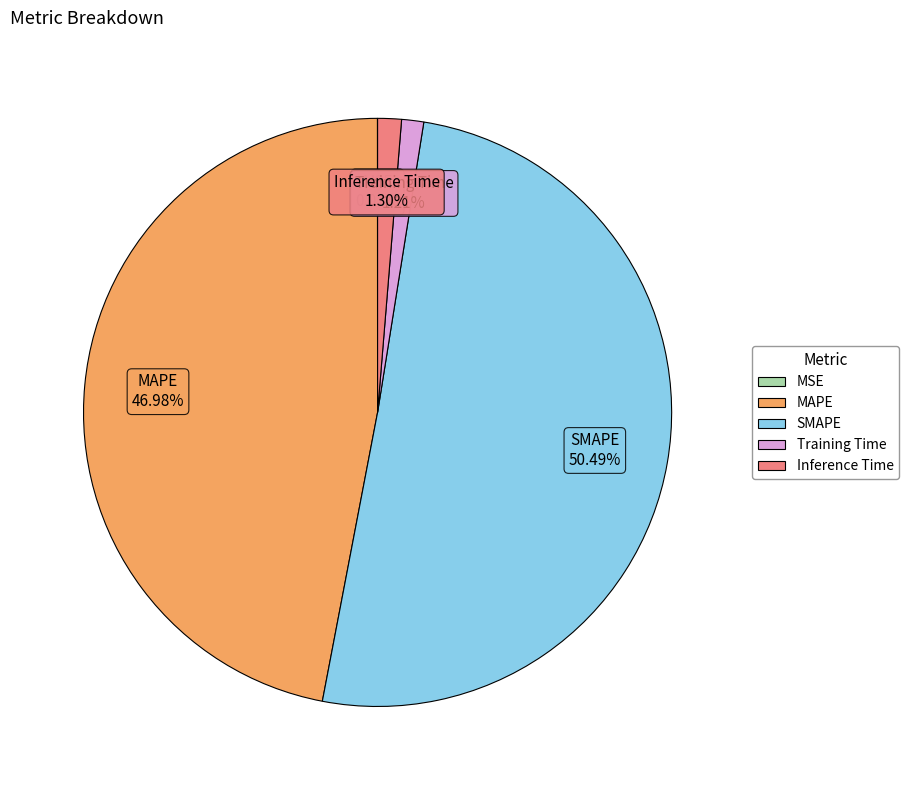

Is there a majority slice in this chart?

Yes